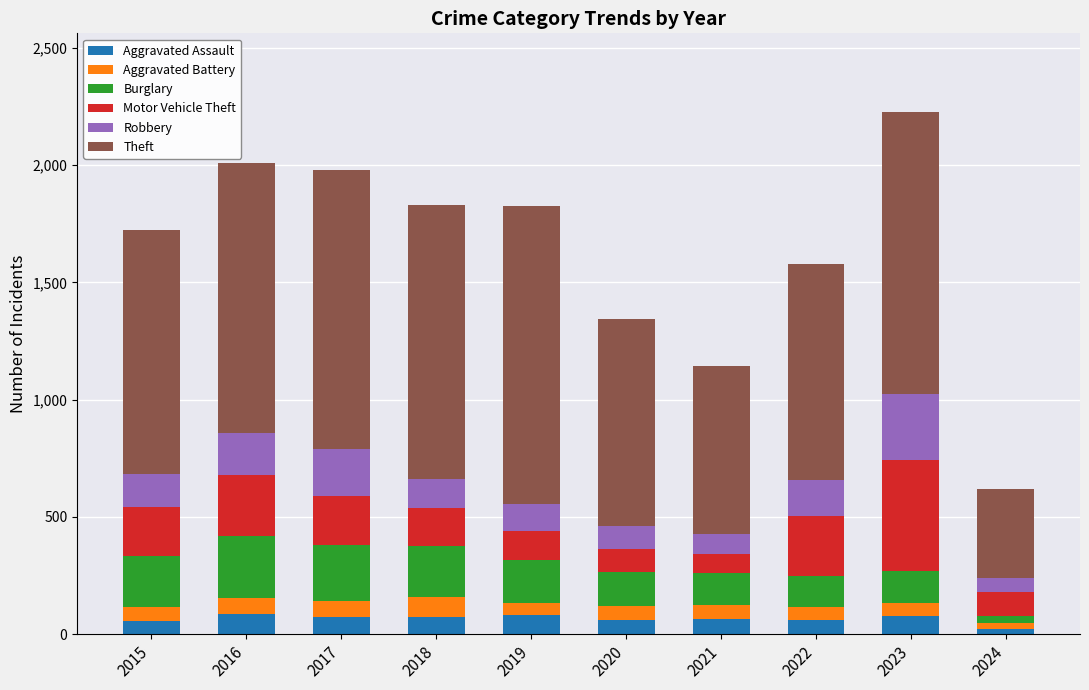

Are the bars horizontal?

No